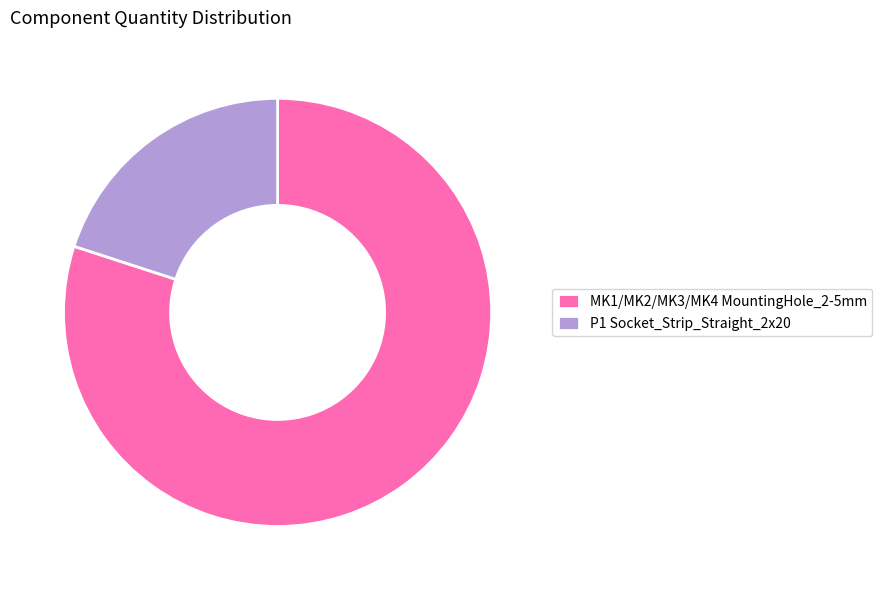

Which slice is the smallest?

P1 Socket_Strip_Straight_2x20